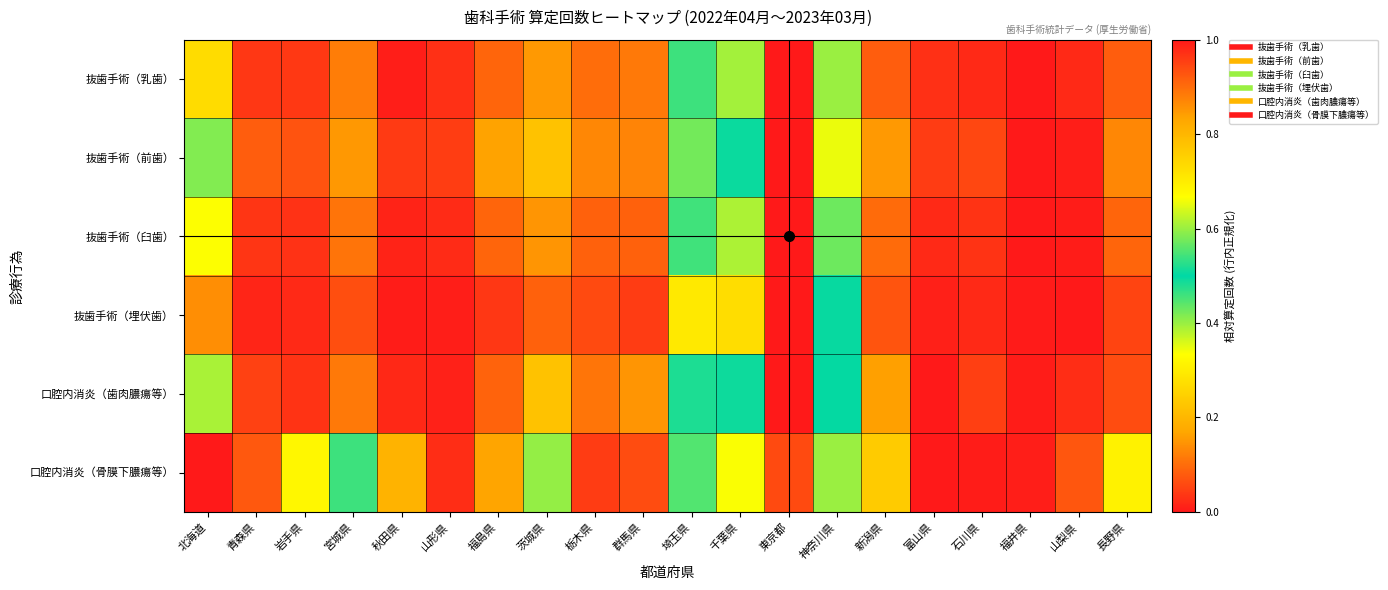

What is the total value across all series at 埼玉県?

2.8